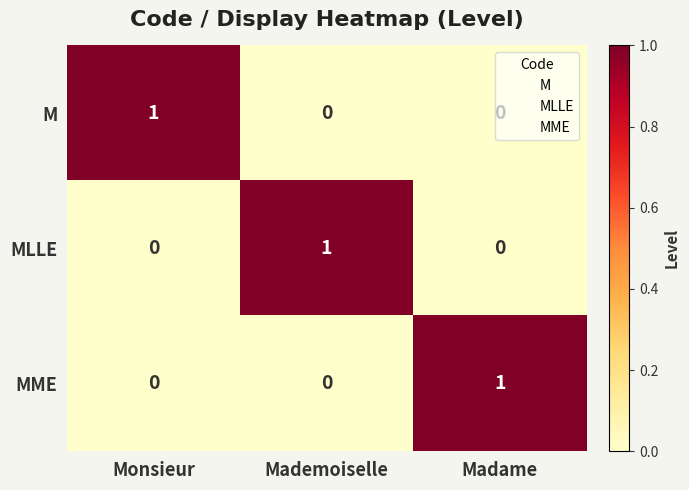

How many M values are between 0 and 1?

3